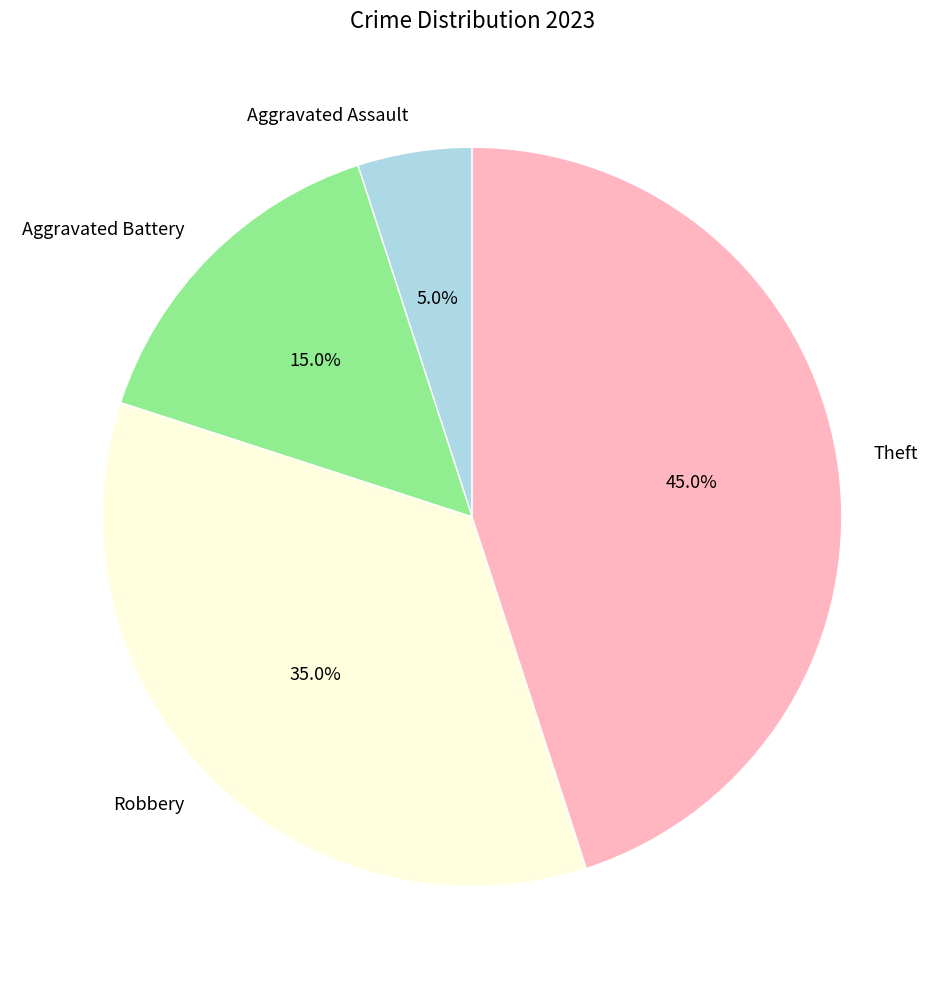

To the nearest percent, what is the average slice percentage?

25%